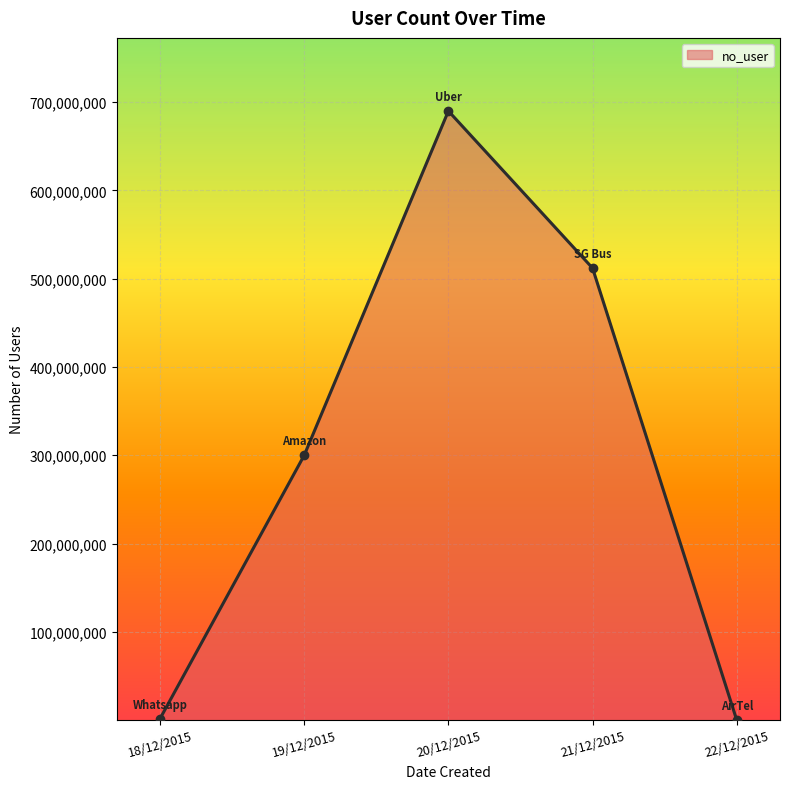

What is the sum of the values at 18/12/2015 and 19/12/2015?

301655222